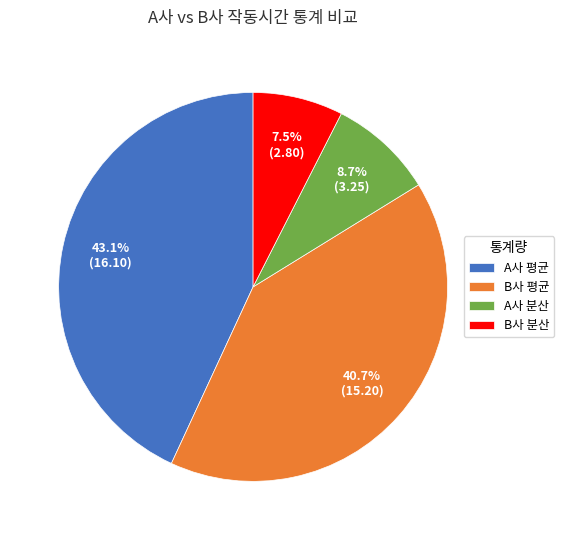

Does A사 분산 account for over 50% of the chart?

No